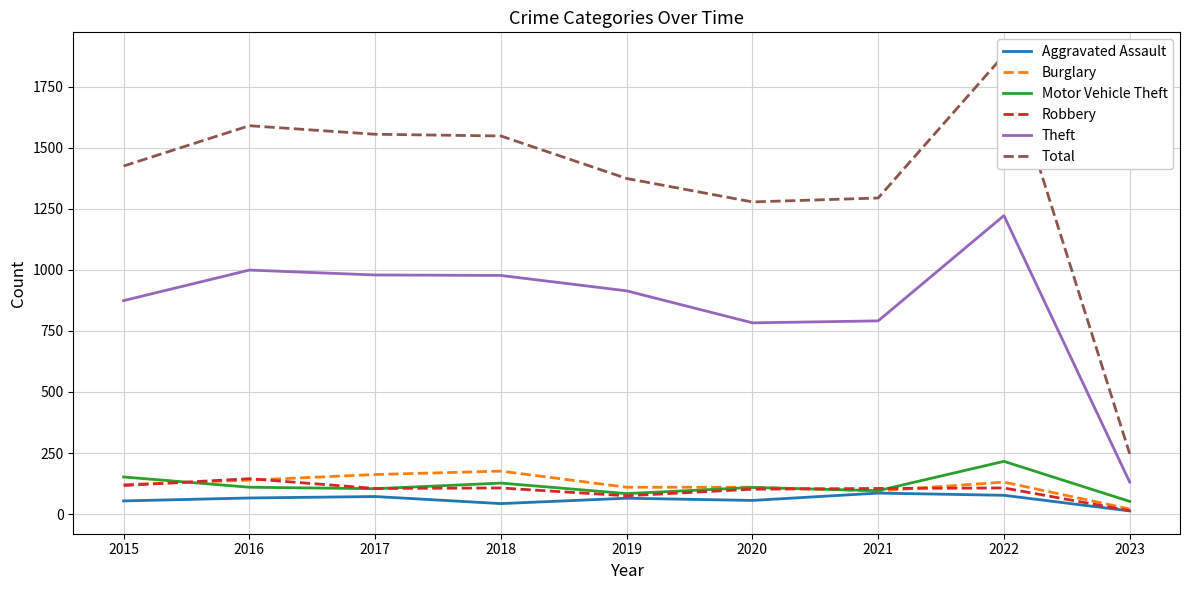

What is the average value of the Aggravated Assault series?

59